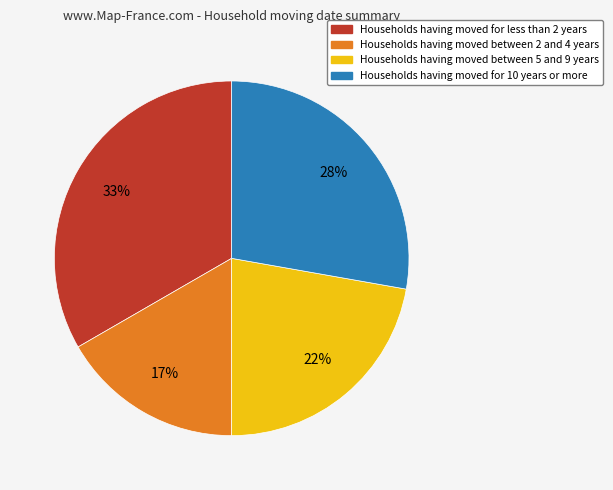

Is there any slice that represents more than half of the pie?

No